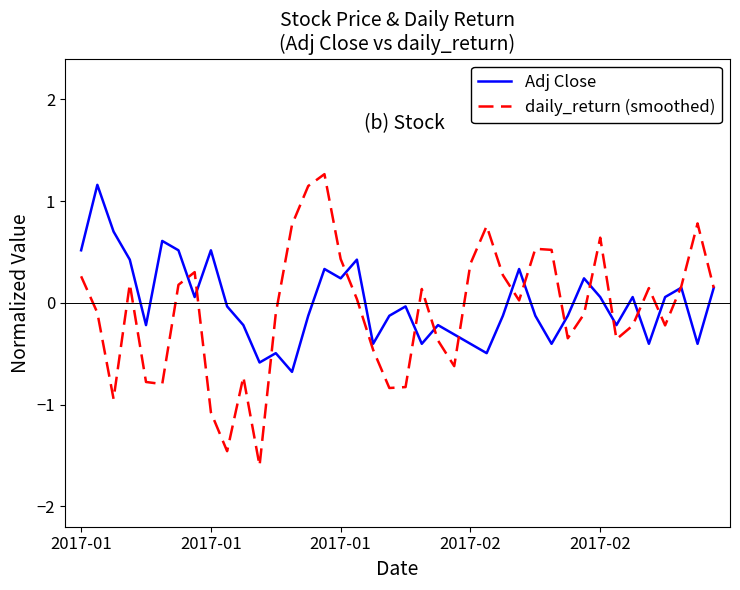

Which series has the widest spread of values?

daily_return (smoothed)